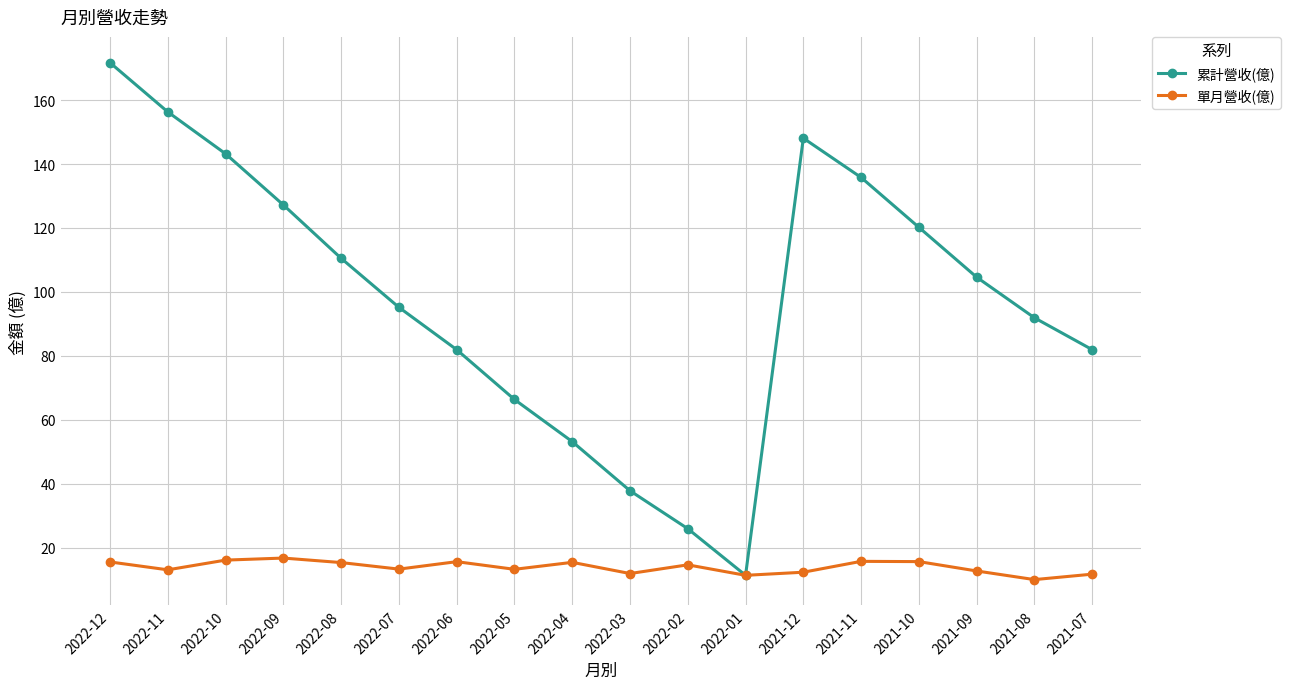

How many data points in 單月營收(億) are above 14?

9